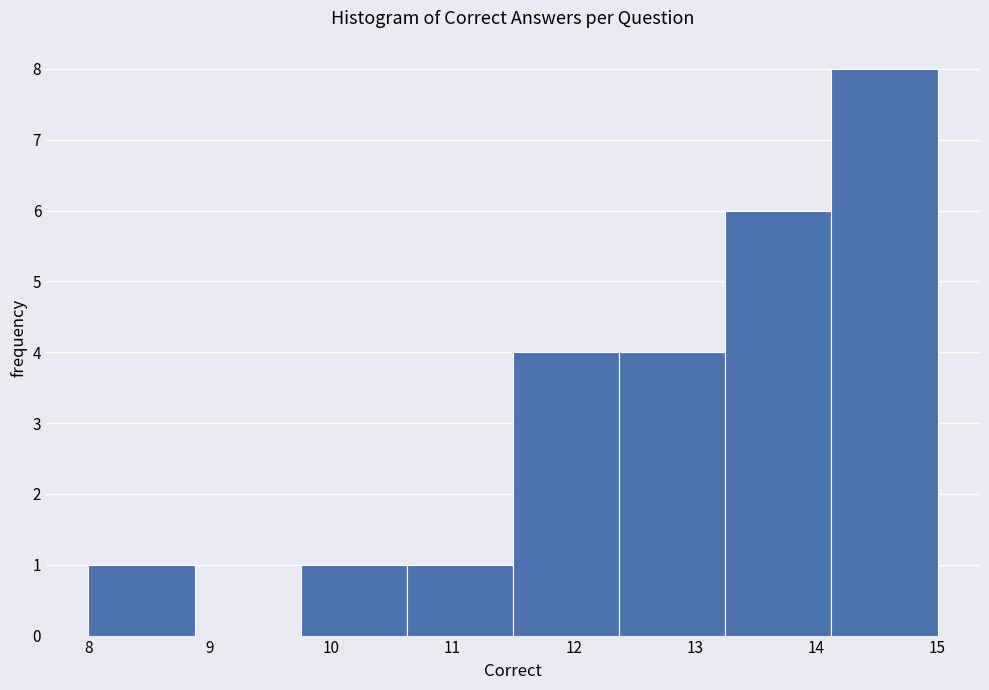

How tall is the bar that spans 12.4 to 13.3 on the x-axis? Neither the bar edges nor the heights are printed on the chart, so give them approximately, as read against the axes.

4